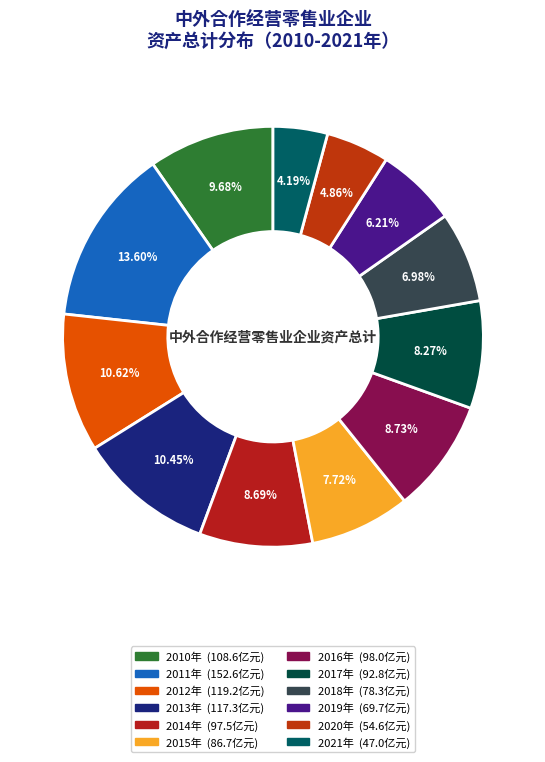

Is there a majority slice in this chart?

No